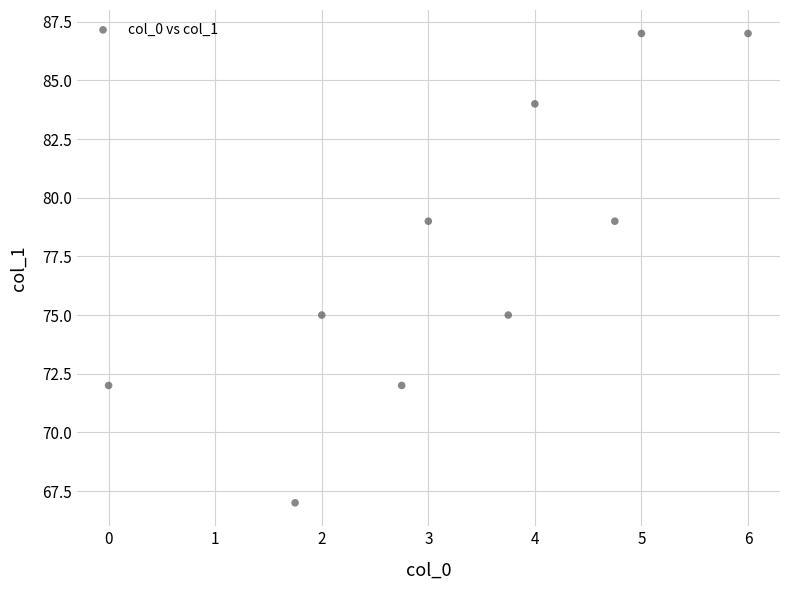

What is the range of Y values (max minus min)?

20